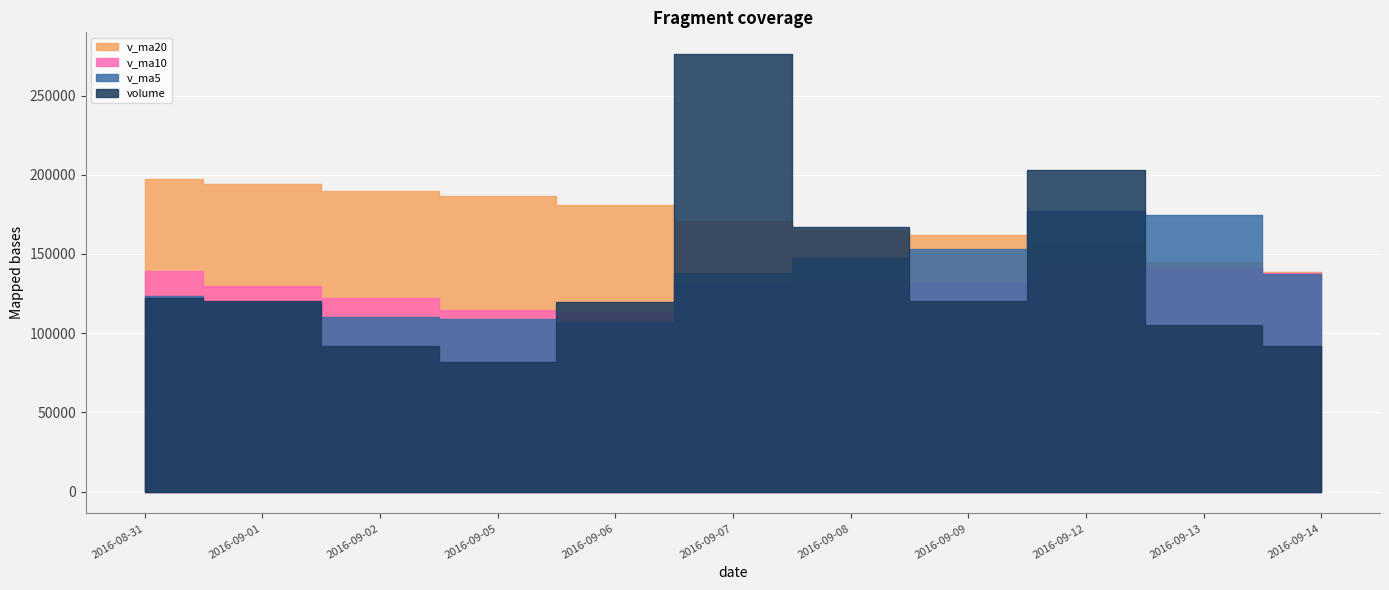

Reading right to left, extract all data points from this chart.

volume: 2016-09-14=91670.0	2016-09-13=105304.6	2016-09-12=203186.3	2016-09-09=120501.0	2016-09-08=167069.9	2016-09-07=276068.3	2016-09-06=119941.8	2016-09-05=81517.3	2016-09-02=92043.3	2016-09-01=120489.5	2016-08-31=122271.5
v_ma5: 2016-09-14=137546.4	2016-09-13=174426.0	2016-09-12=177353.5	2016-09-09=153019.7	2016-09-08=147328.1	2016-09-07=138012.0	2016-09-06=107252.7	2016-09-05=109044.4	2016-09-02=110321.8	2016-09-01=119260.9	2016-08-31=123707.5
v_ma10: 2016-09-14=137779.2	2016-09-13=140839.4	2016-09-12=143198.9	2016-09-09=131670.7	2016-09-08=133294.5	2016-09-07=130859.8	2016-09-06=113105.5	2016-09-05=114769.8	2016-09-02=122040.1	2016-09-01=129504.1	2016-08-31=139325.6
v_ma20: 2016-09-14=138552.4	2016-09-13=144702.4	2016-09-12=156857.1	2016-09-09=162083.5	2016-09-08=165228.6	2016-09-07=170480.5	2016-09-06=180783.8	2016-09-05=186586.8	2016-09-02=189826.6	2016-09-01=193890.1	2016-08-31=197309.7